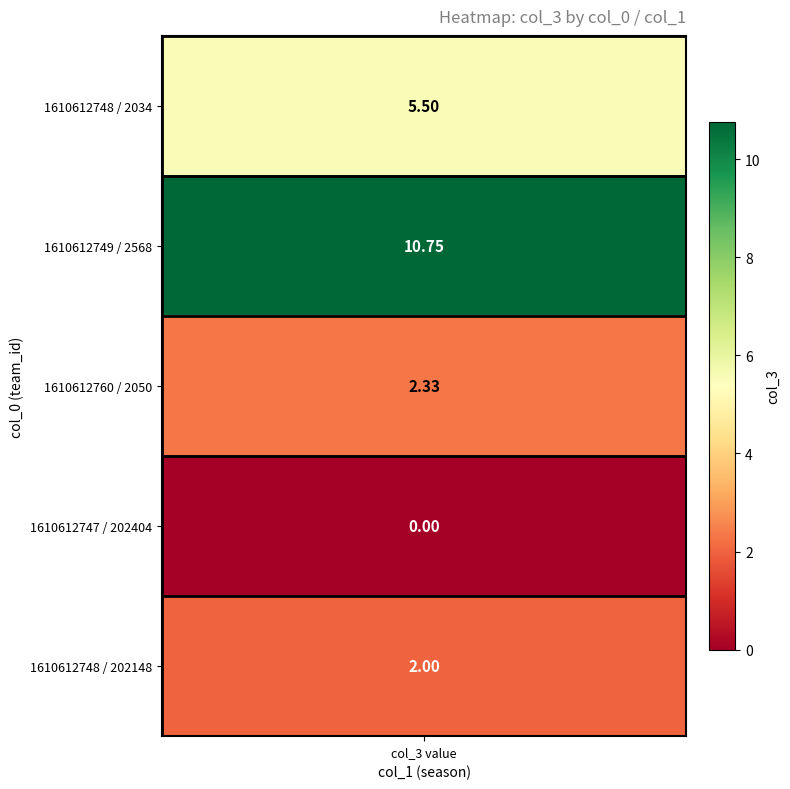

True or false: the data shows 5.5 at 1610612748_2034.

True